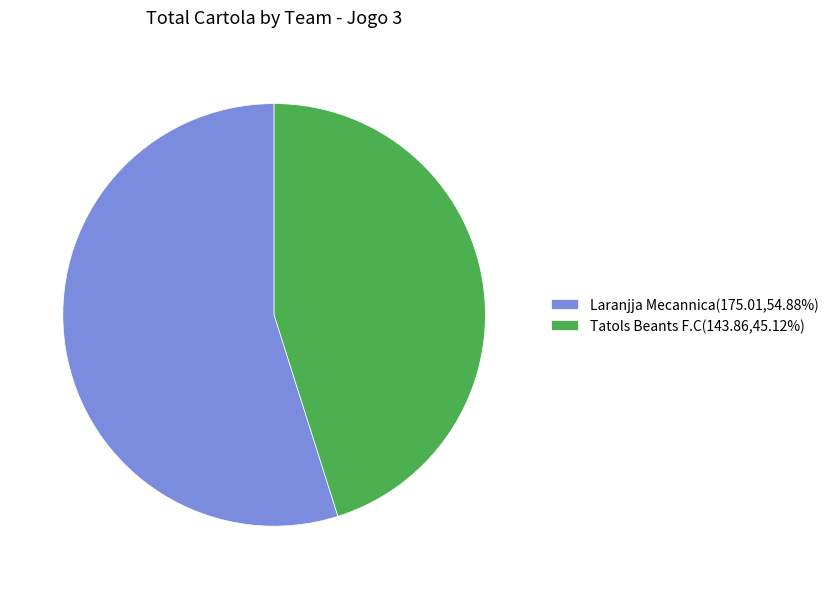

How many slices are in this pie chart?

2